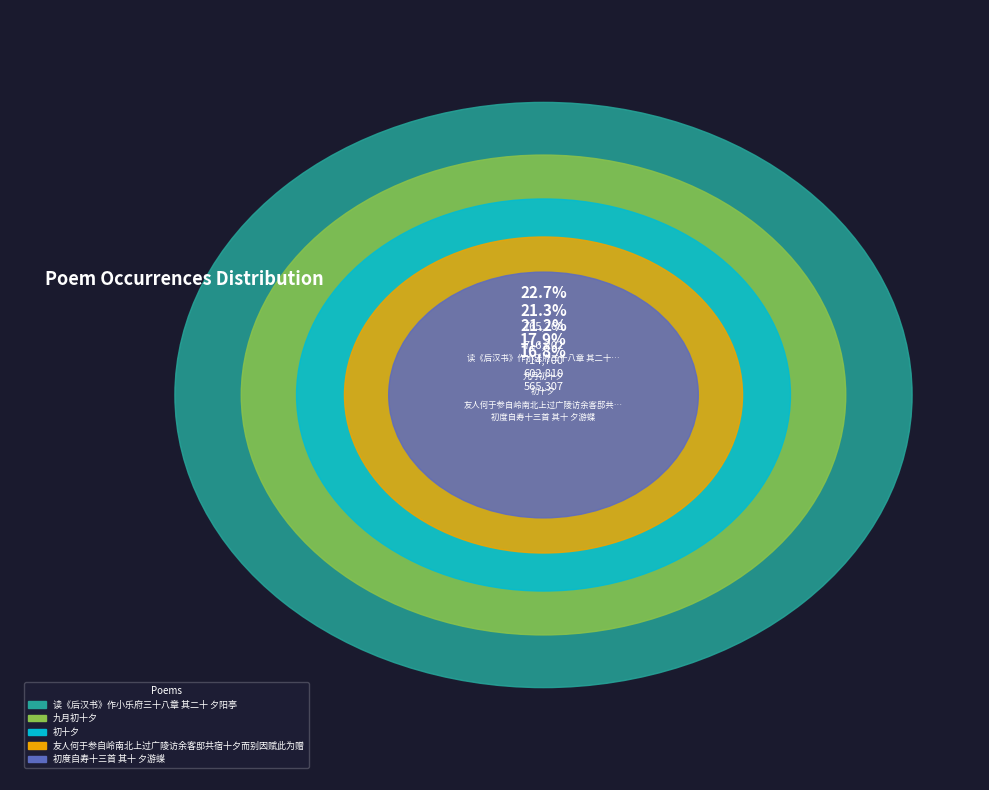

How many slices are in this pie chart?

5